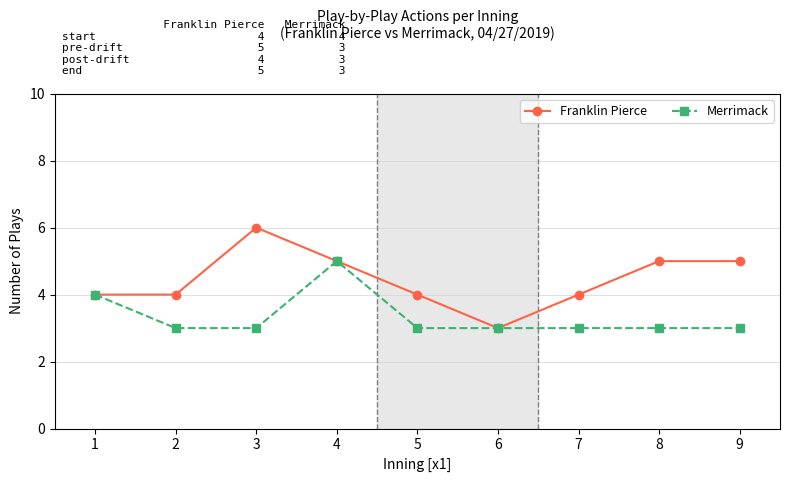

Where is Merrimack nearest to the value 4?

1